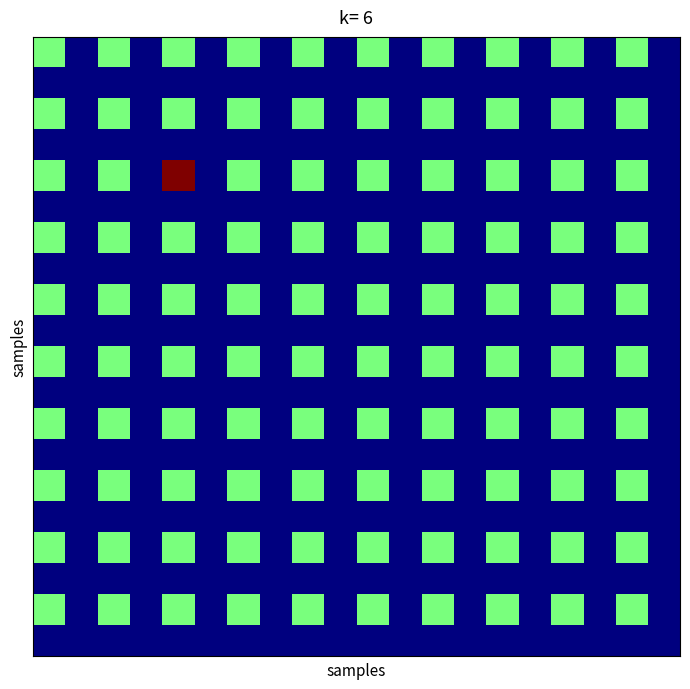

What is the maximum value shown in the chart?

1.0